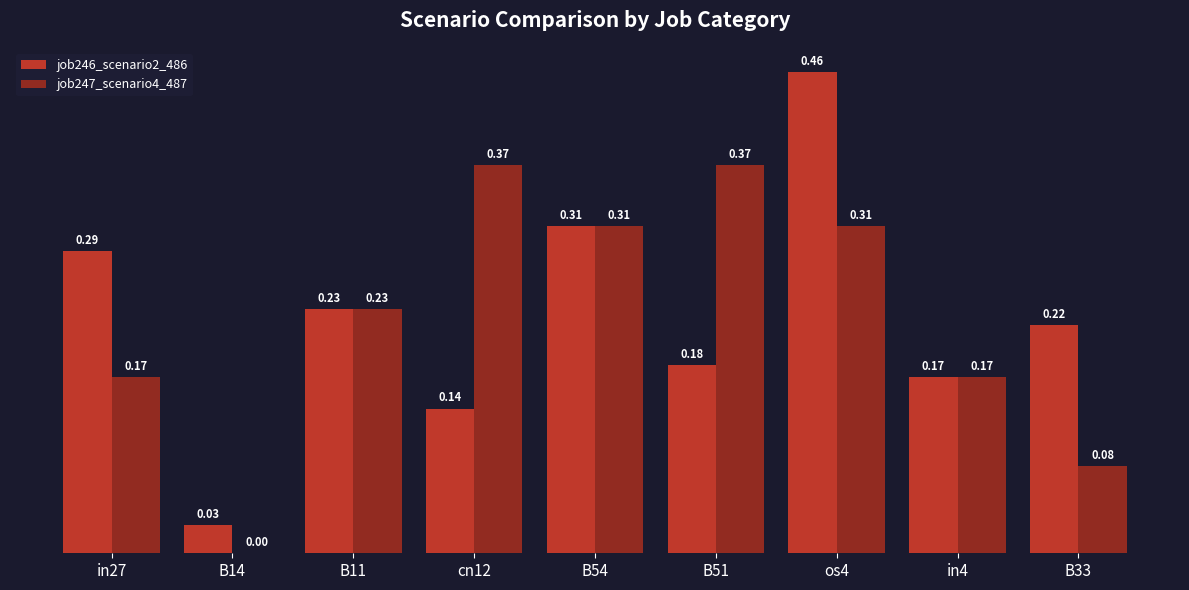

Is the value of job246_scenario2_486 at in4 greater than the value of job247_scenario4_487 at B11?

No